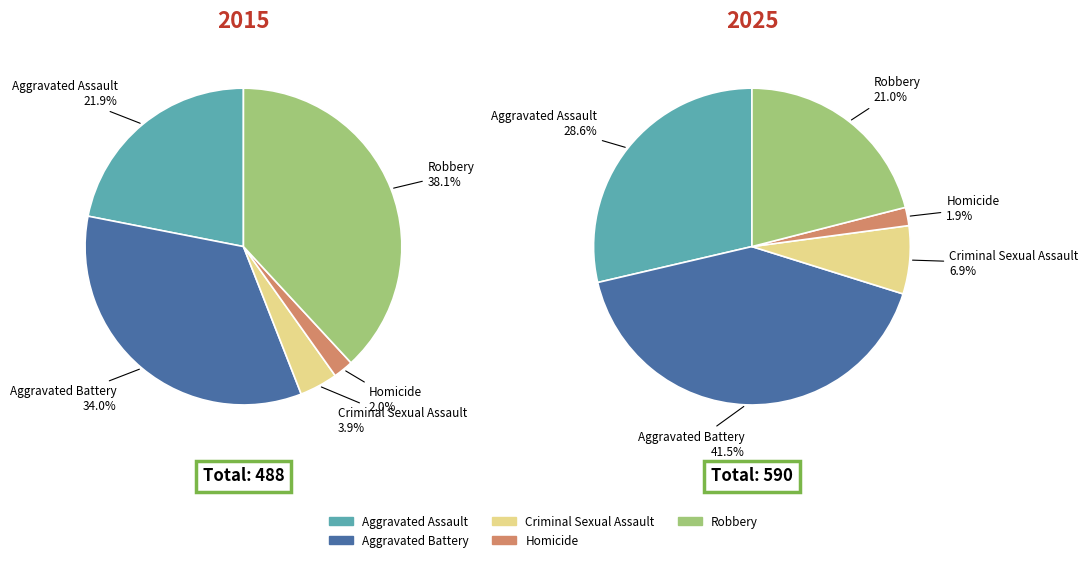

Is it true that Robbery is 15% of the pie?

False